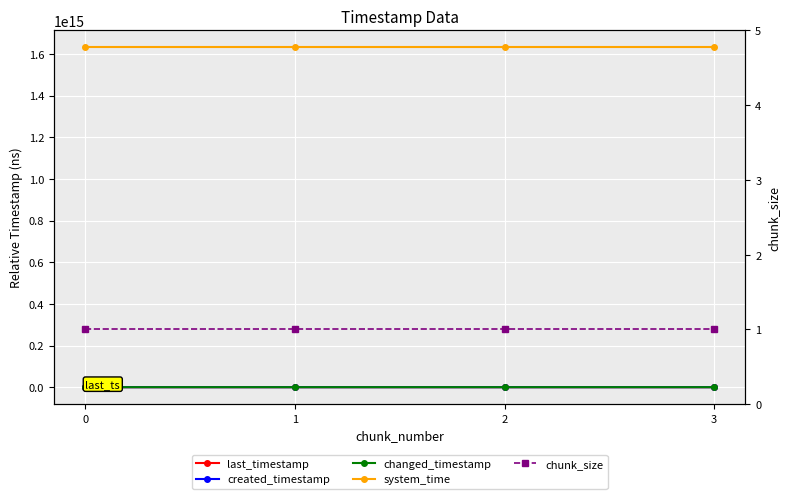

How many positive values does the last_timestamp series have?

3